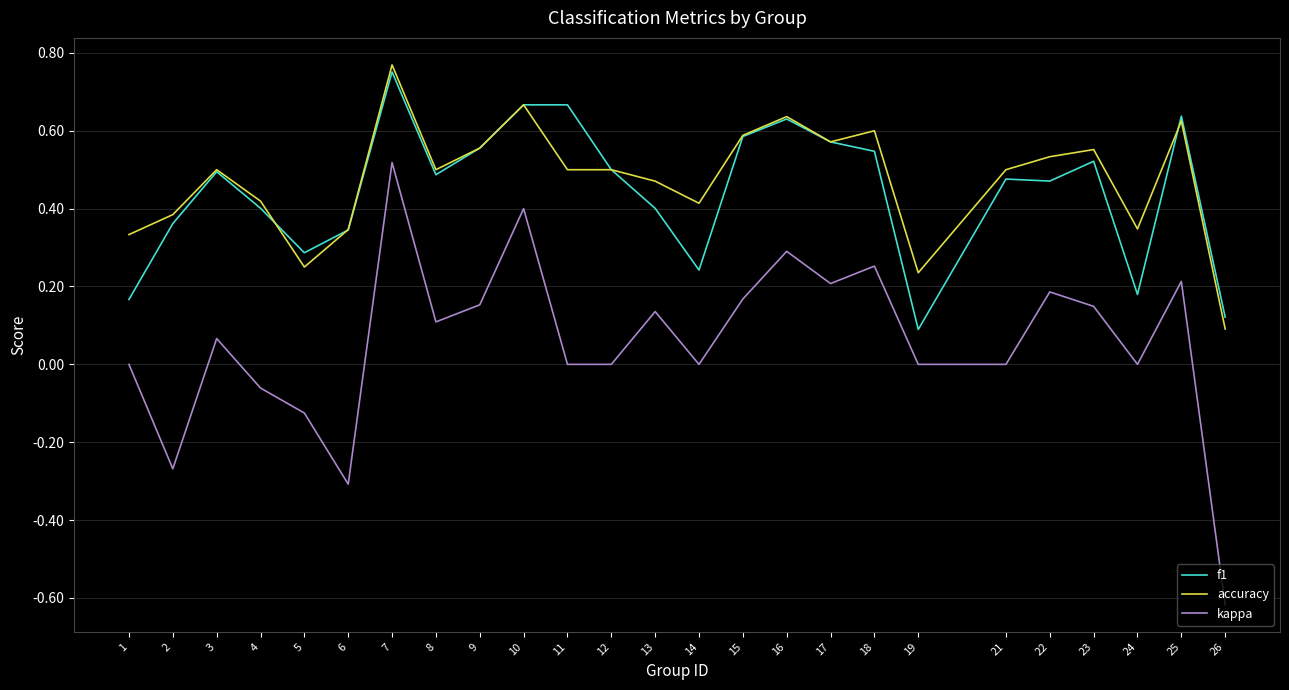

How many lines are shown in the chart?

3